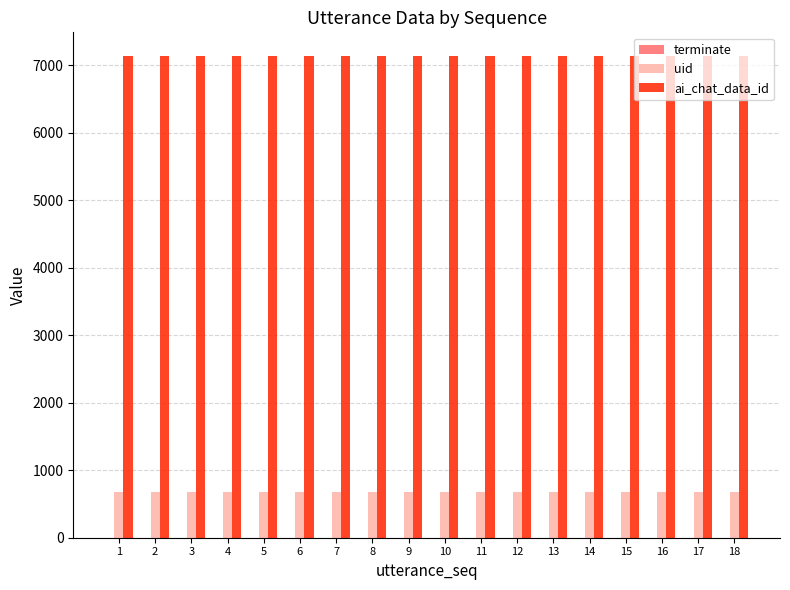

True or false: uid has a value of 1204 at 9.

False